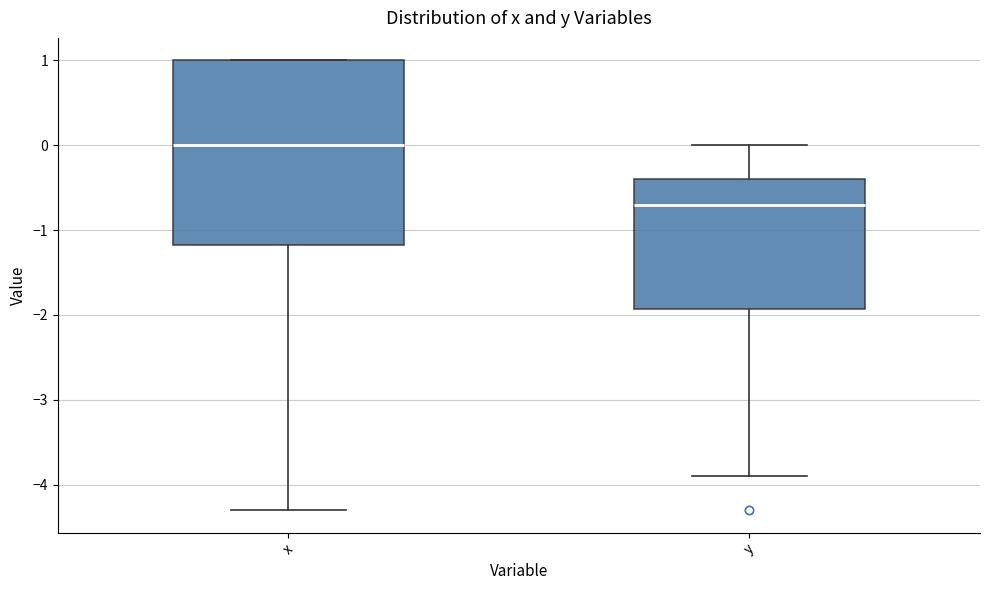

Which box's median line is the highest?

x